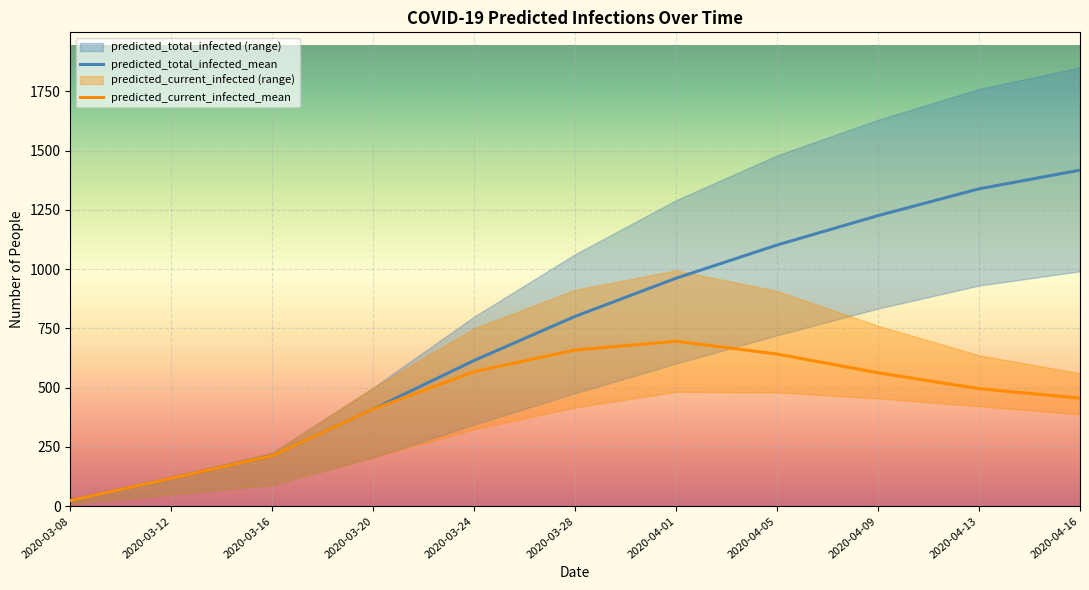

Which series has the widest spread of values?

predicted_total_infected_mean